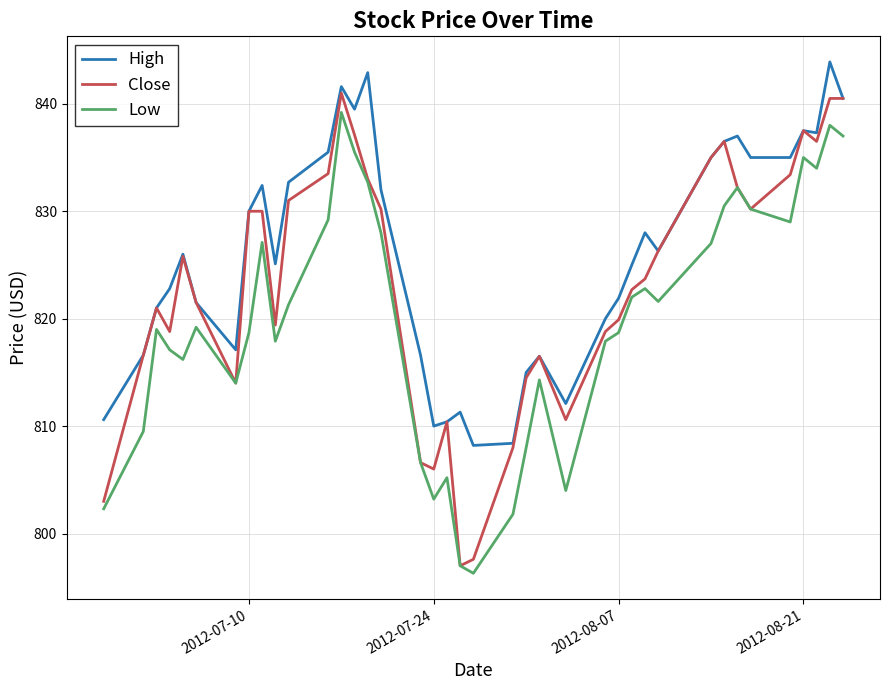

What is the minimum value shown in the chart?

796.3